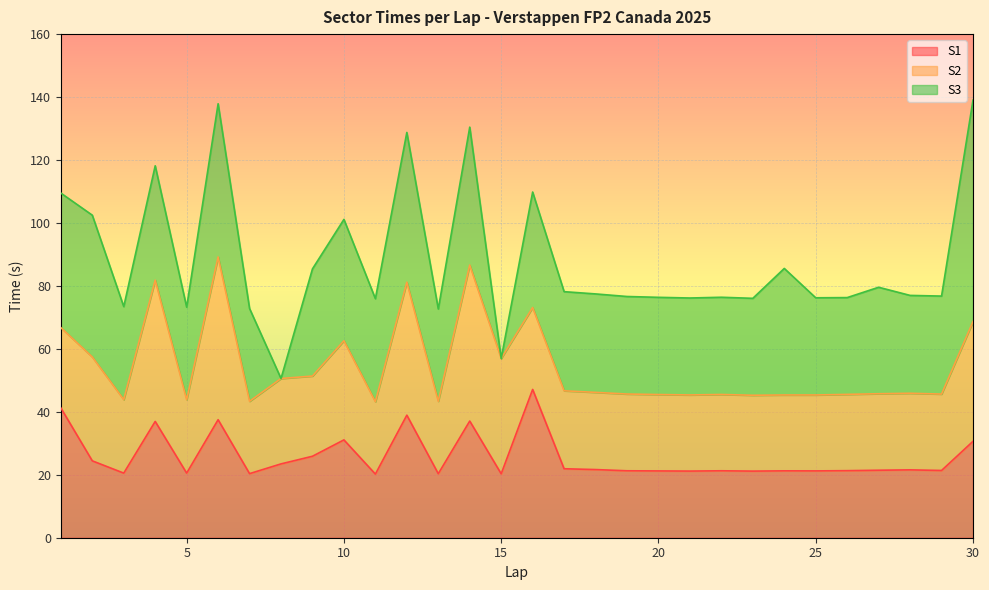

How many interior local valleys does the S3 series have?

10